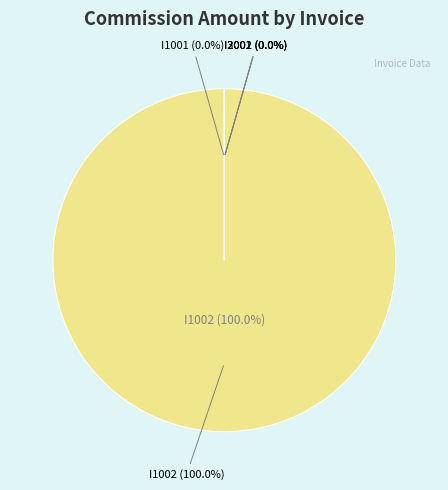

What is the change in value from I1002 to I2001?

-99999995